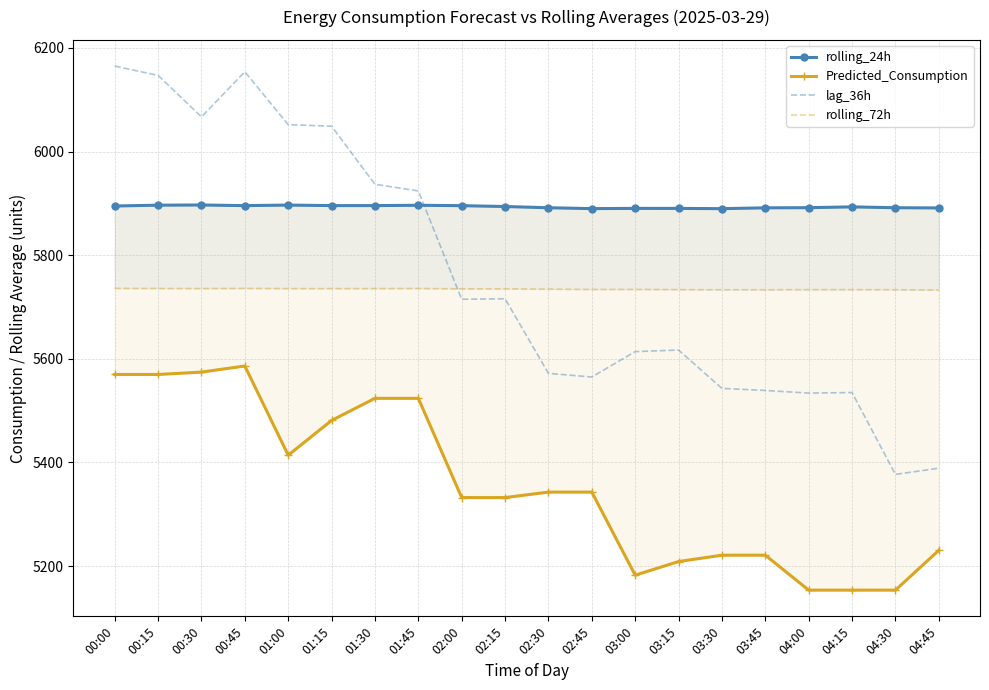

At which label does rolling_72h first exceed 5735?

00:00